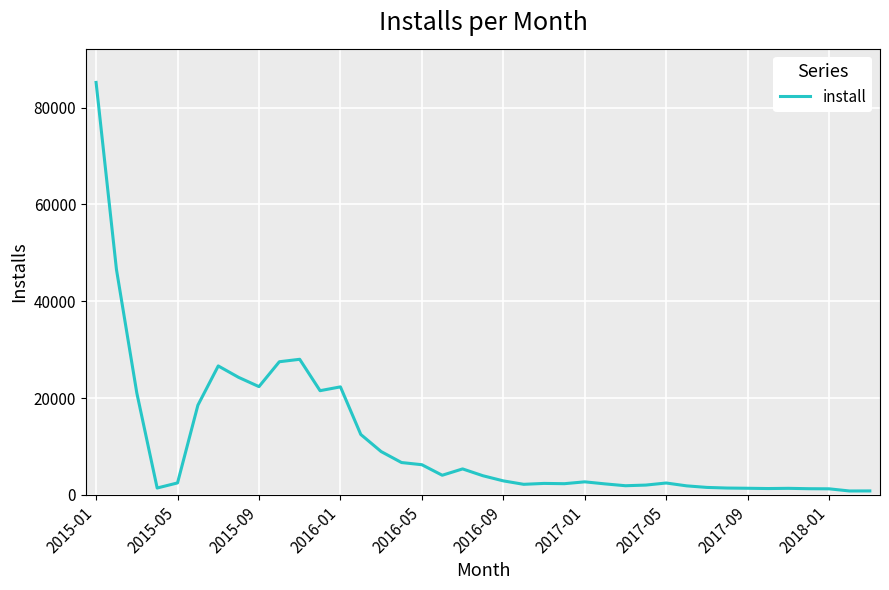

What is the sum of all values?

429374